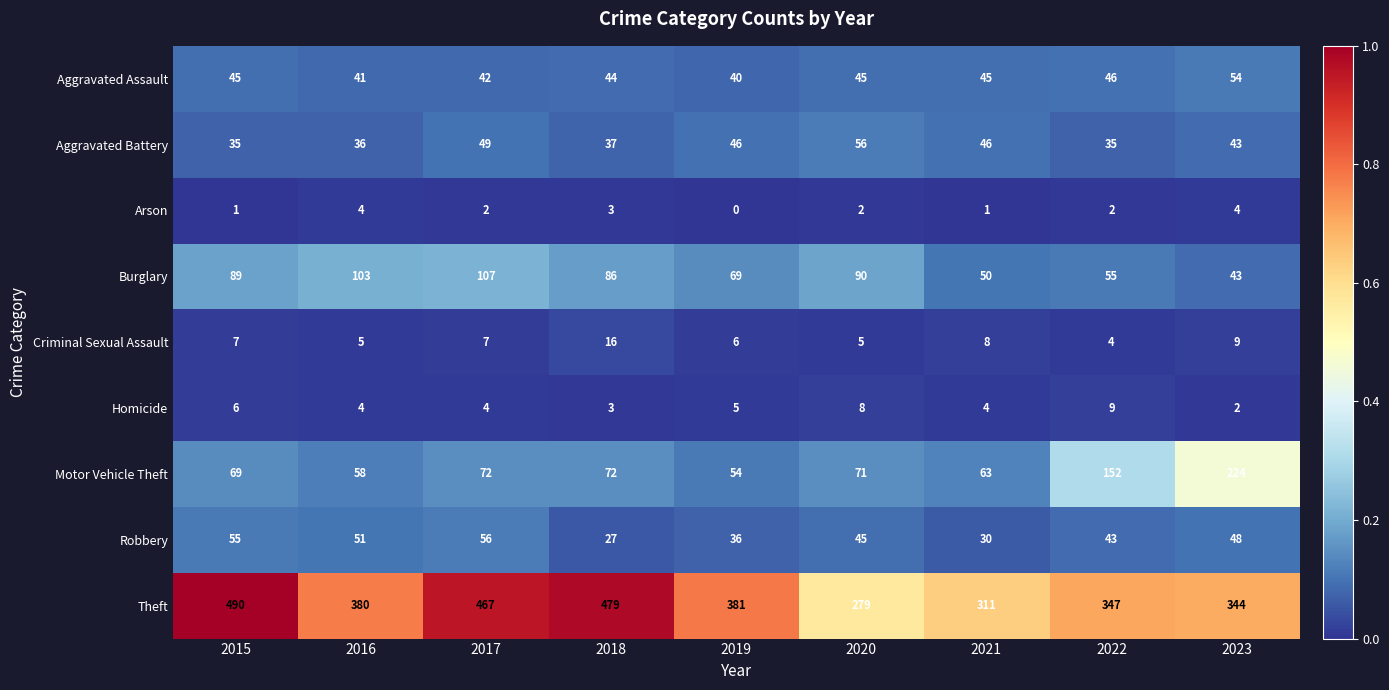

Which series has the largest total across all categories?

Theft